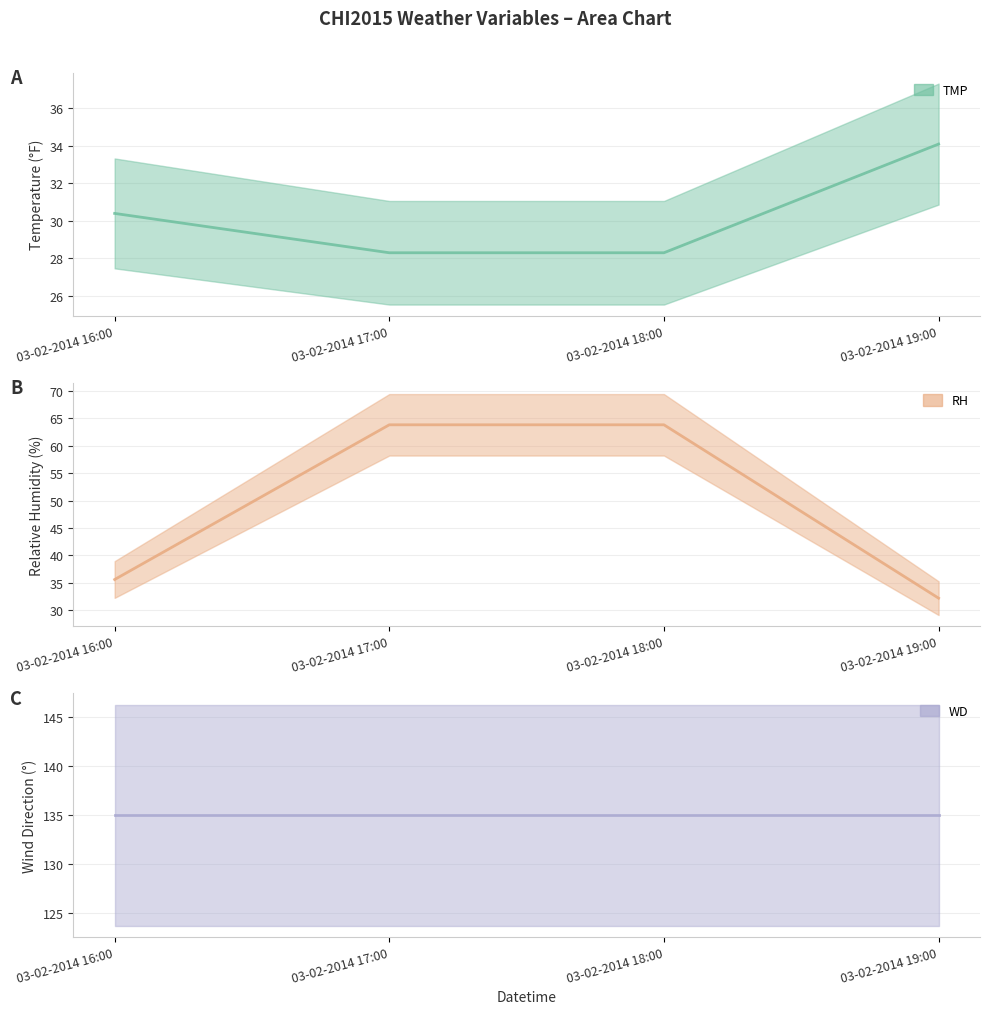

Which has a higher value, 03-02-2014 16:00 or 03-02-2014 19:00?

03-02-2014 19:00